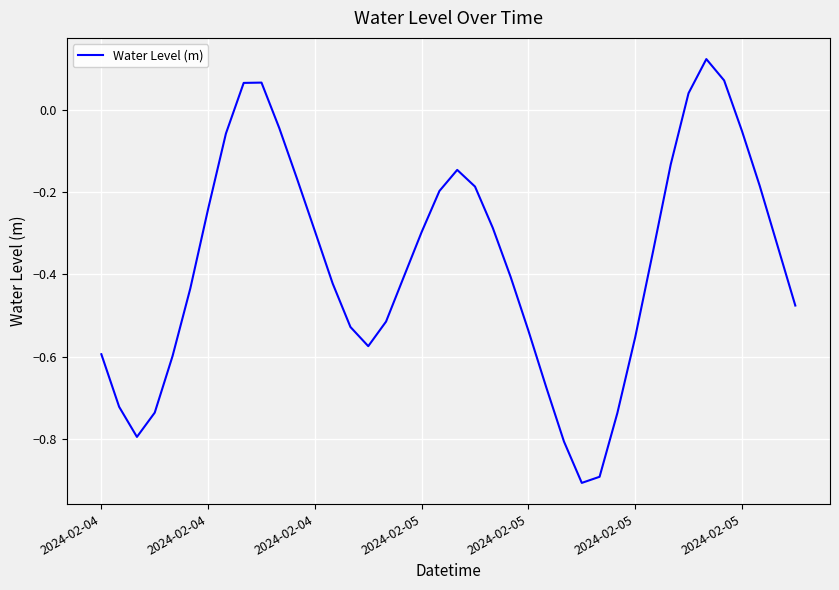

What is the difference between the maximum and minimum values?

1.0